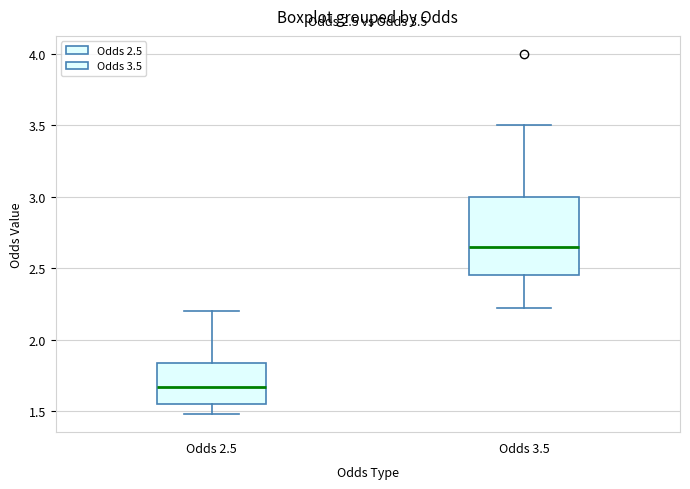

Which box is the tallest, from its lower edge to its upper edge?

Odds 3.5